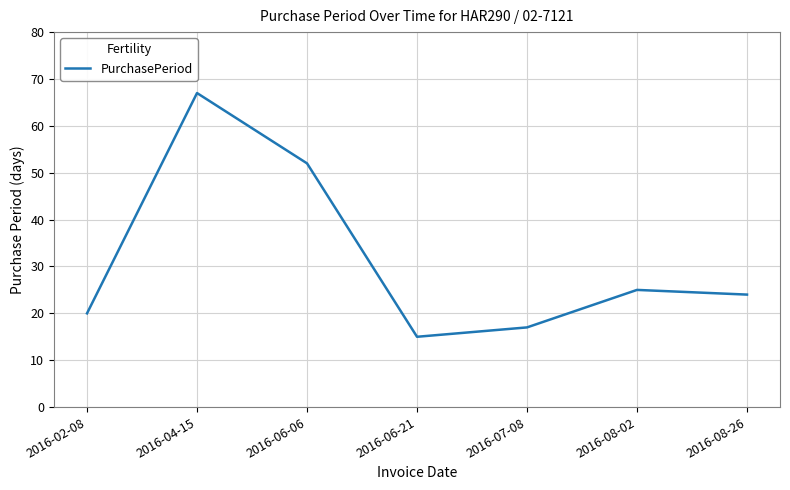

True or false: there are more than 1 points higher than both neighbors.

True